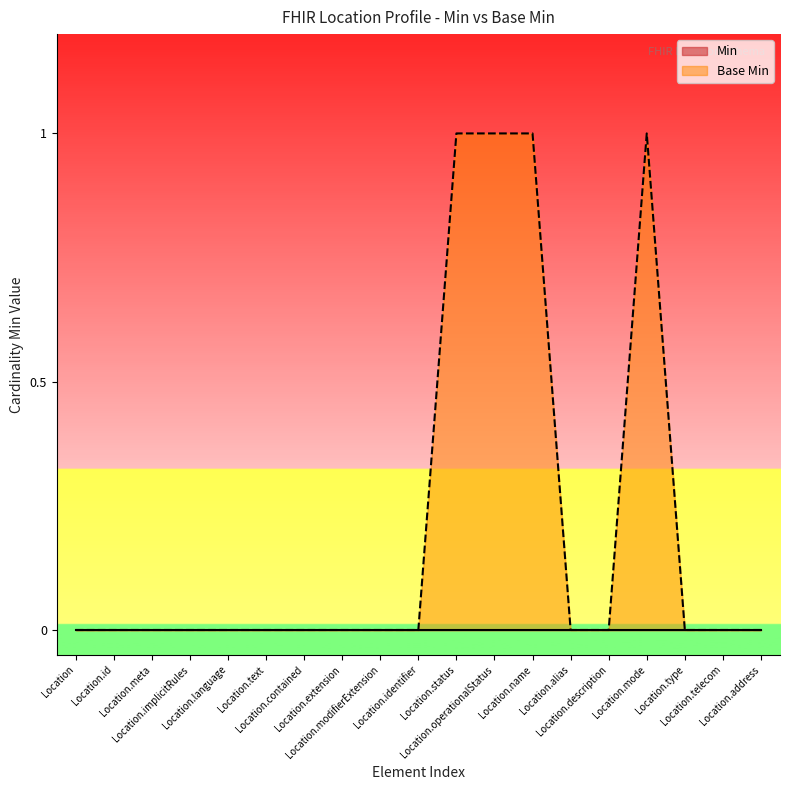

Is it true that the value at Location.description is 0?

True